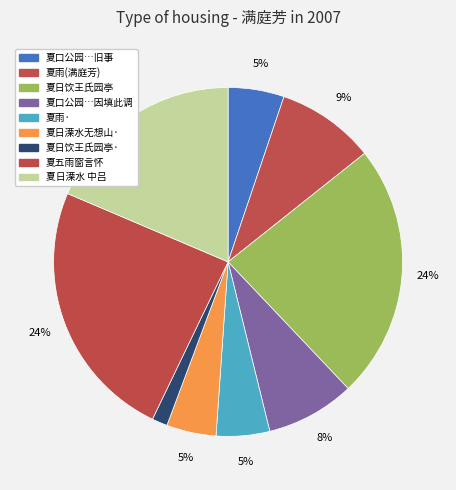

Is there a majority slice in this chart?

No